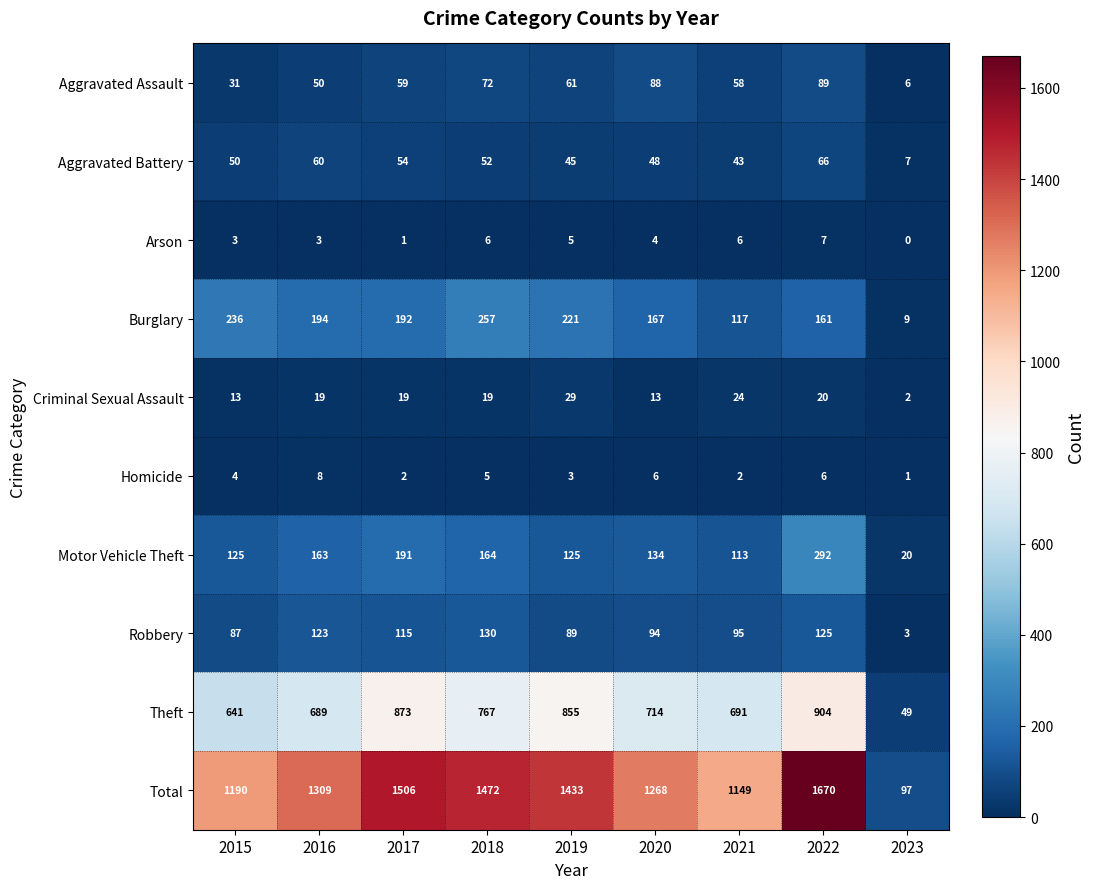

Where does the Theft series first go above 714?

2017